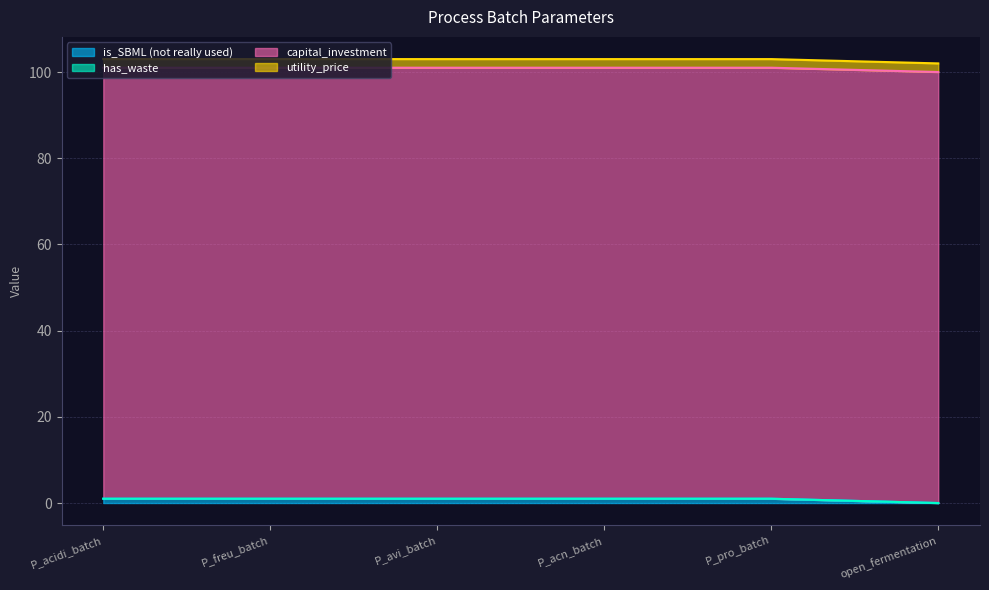

At P_acidi_batch, list the series in order from largest to smallest.

capital_investment, utility_price, is_SBML (not really used), has_waste